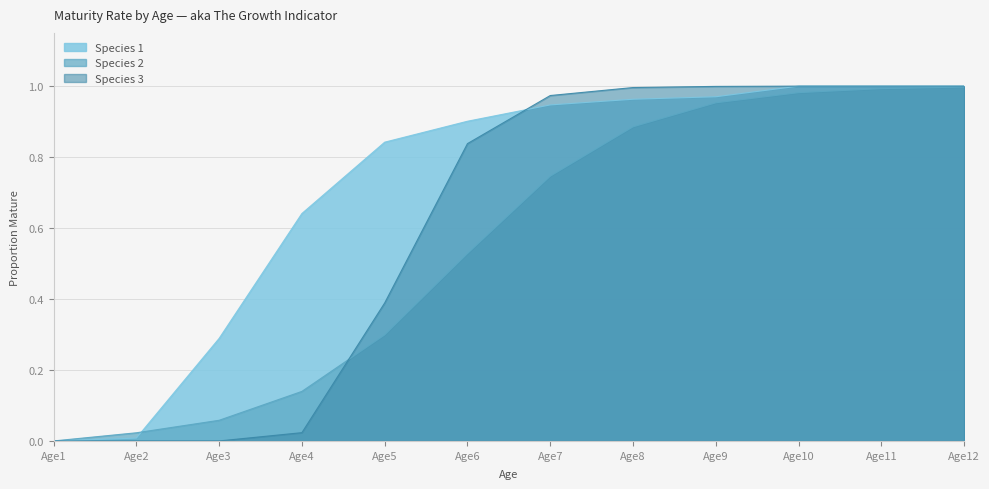

What value does the Species 2 series have at Age8?

0.9